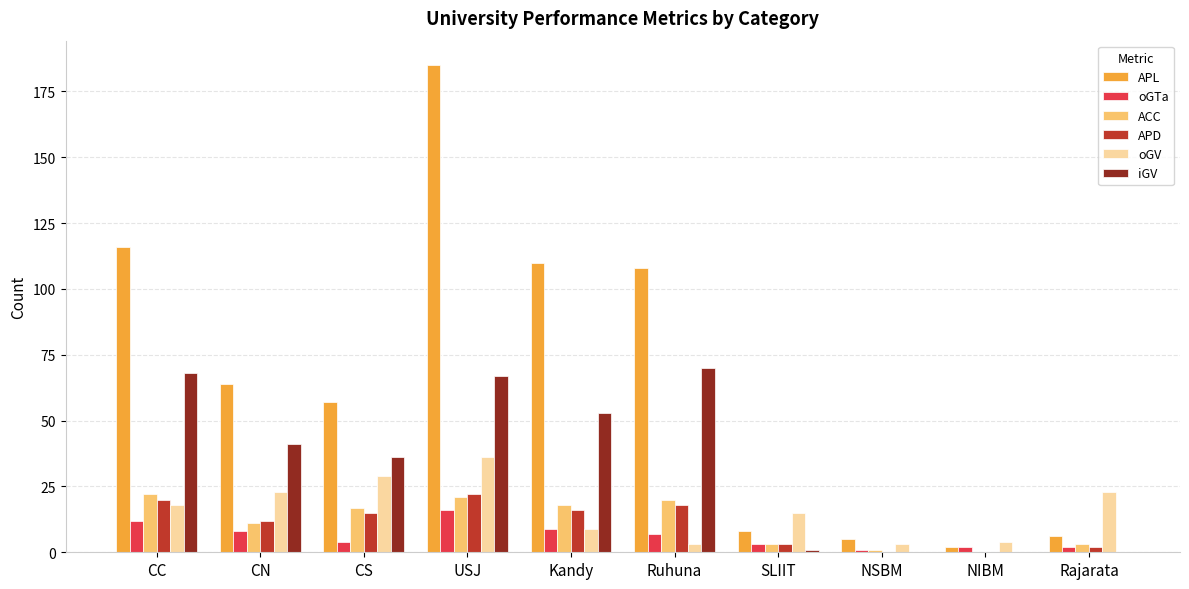

The value of APL at Kandy is 36. True or false?

False